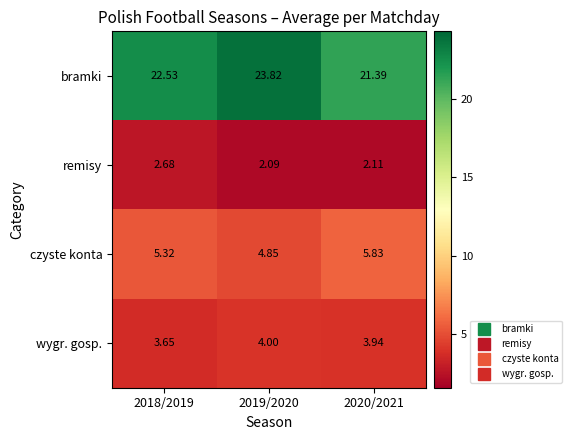

Which series has the widest spread of values?

bramki